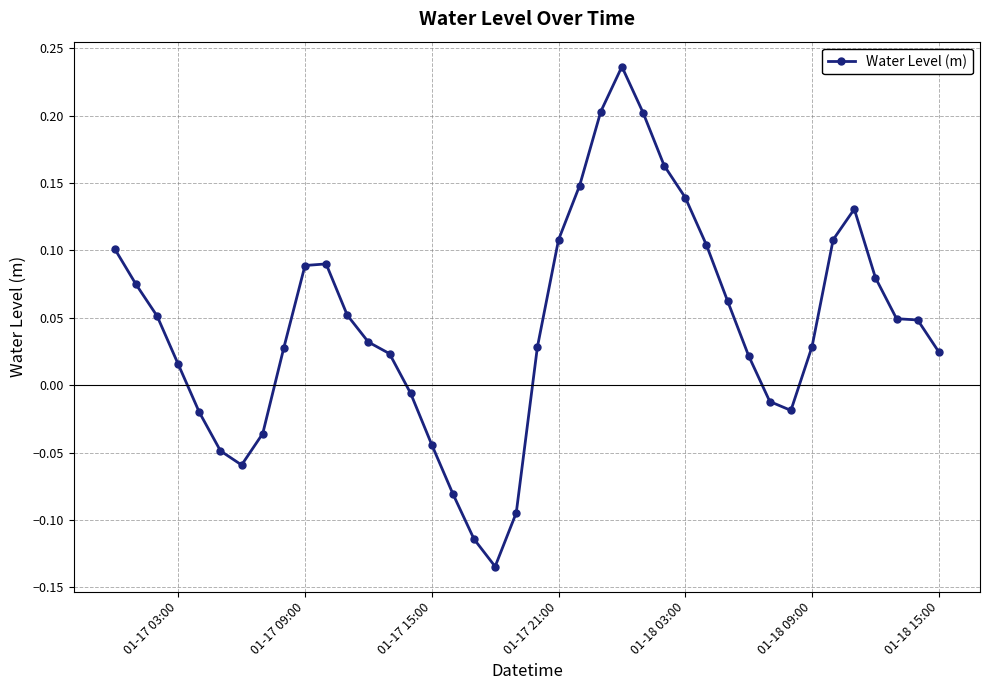

What is the sum of all values?

1.8